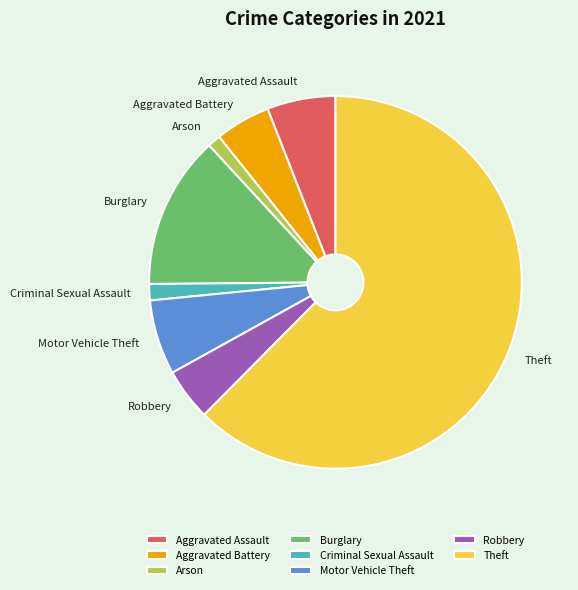

Is Theft the majority of the pie?

Yes